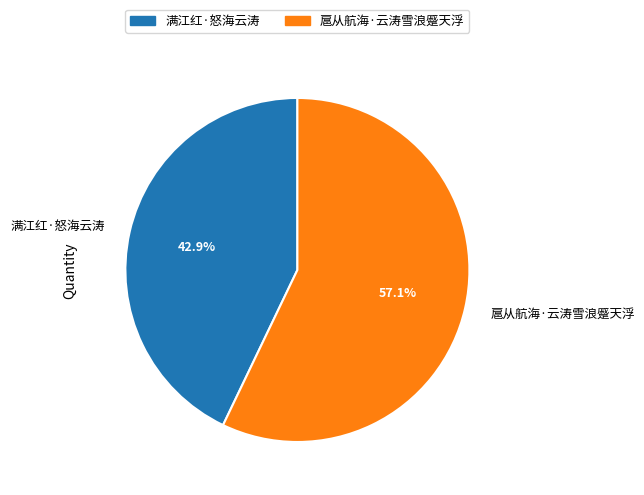

Count the number of slices in the pie.

2